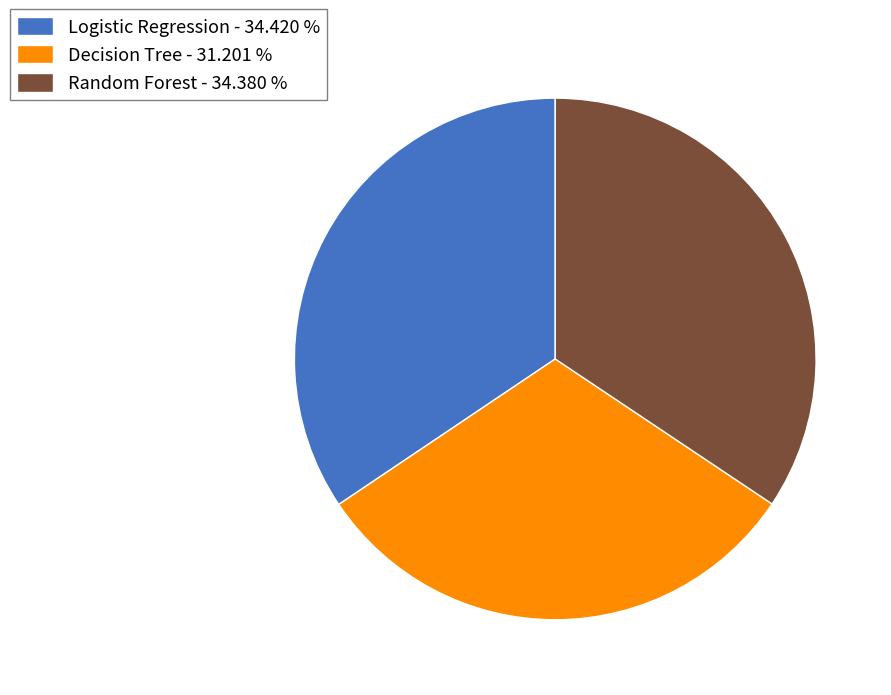

Is there any slice that represents more than half of the pie?

No